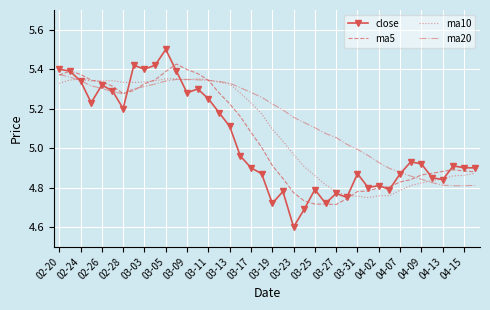

Which series has the widest spread of values?

close